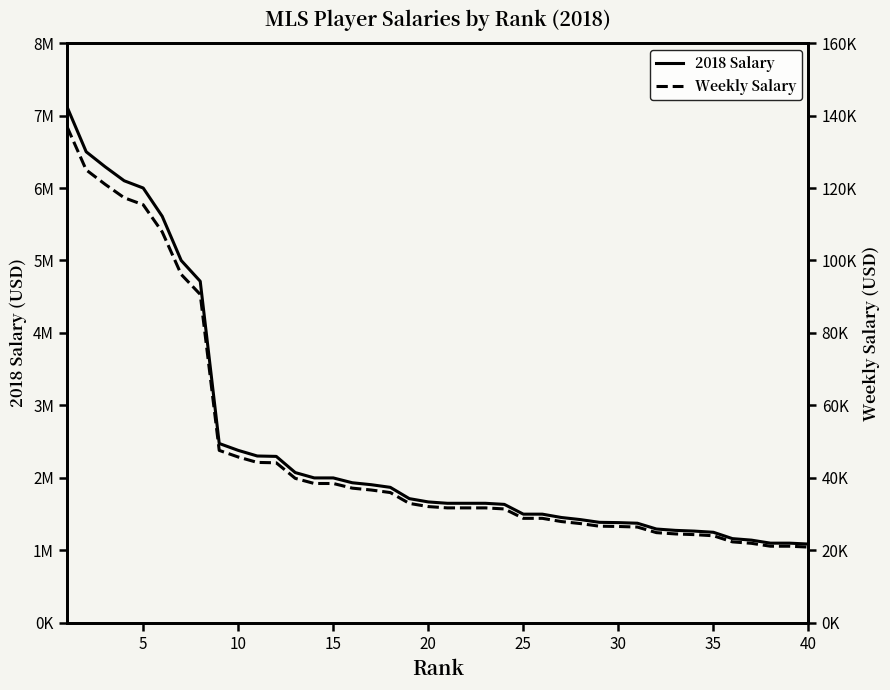

List the series in order of their overall mean, lowest first.

Weekly Salary, 2018 Salary